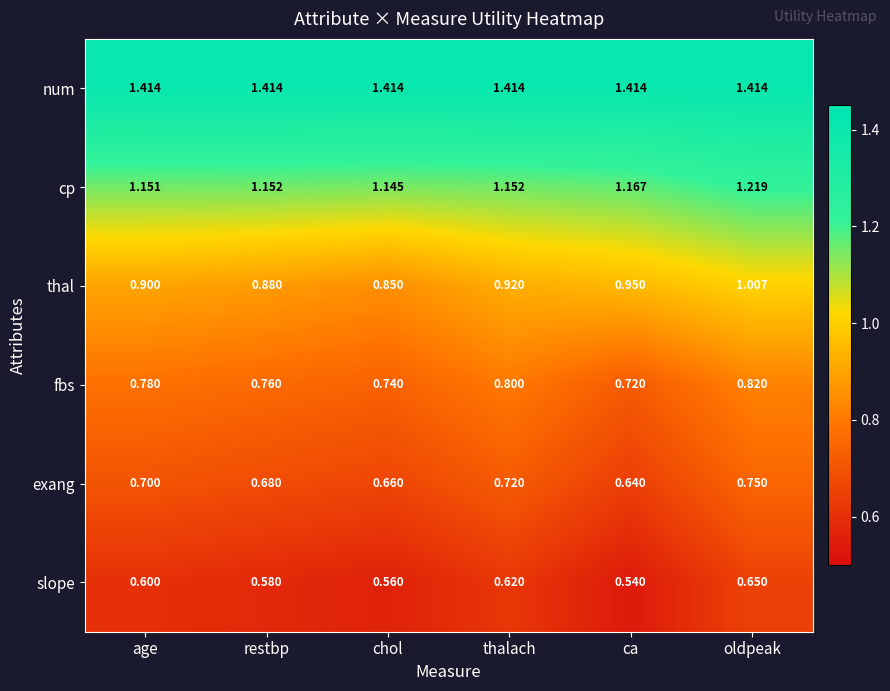

Which category has the lowest value in the cp series?

chol